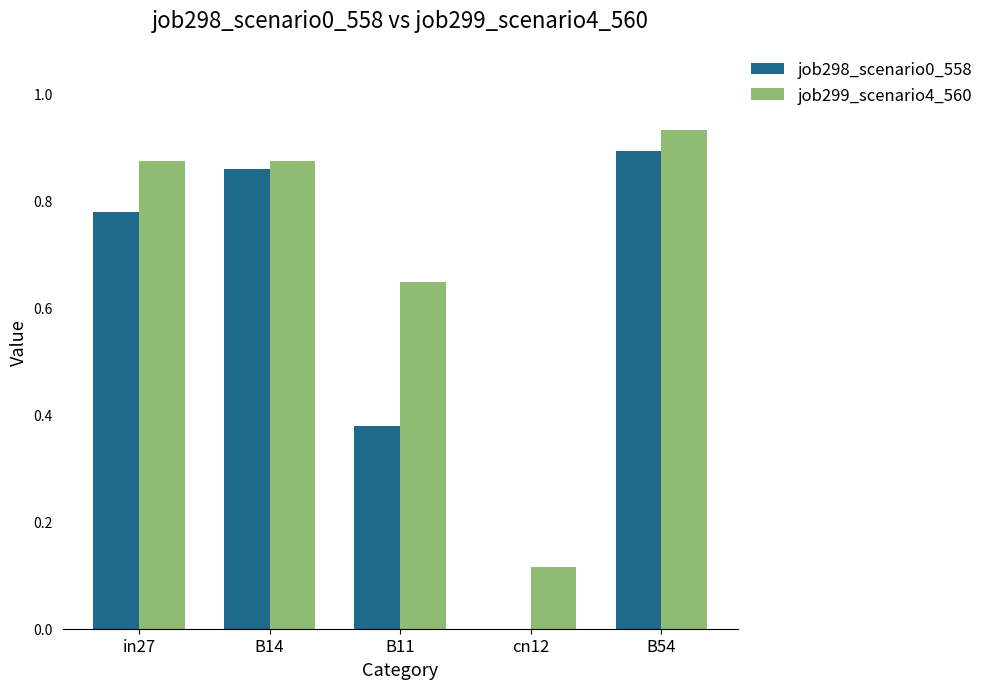

True or false: job299_scenario4_560 has a value of 0.9 at in27.

True